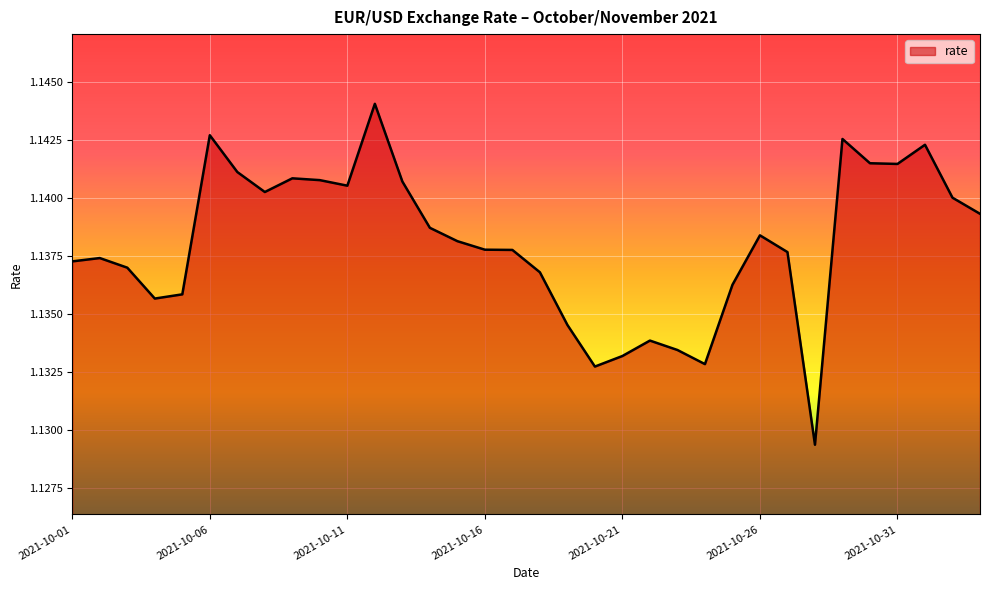

Reading left to right, list all the values displayed in this chart.

1.1	1.1	1.1	1.1	1.1	1.1	1.1	1.1	1.1	1.1	1.1	1.1	1.1	1.1	1.1	1.1	1.1	1.1	1.1	1.1	1.1	1.1	1.1	1.1	1.1	1.1	1.1	1.1	1.1	1.1	1.1	1.1	1.1	1.1